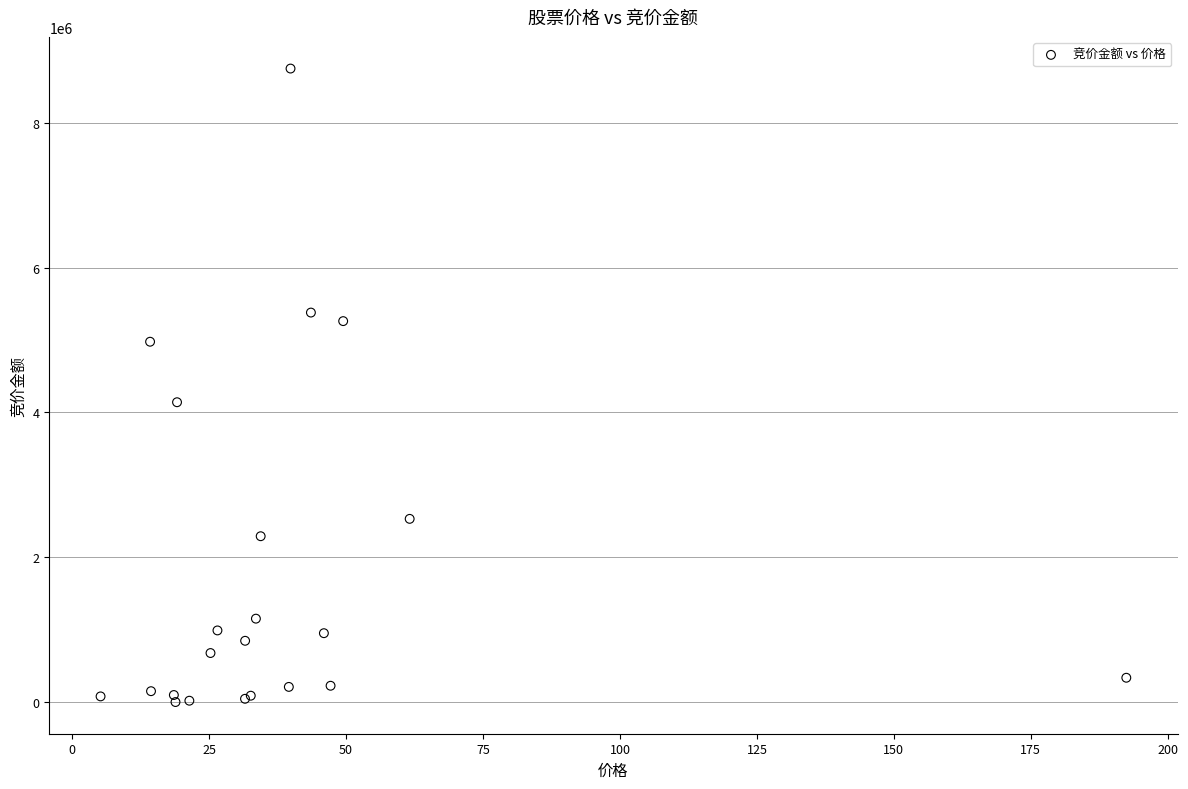

What Y value in the scatter plot is closest to 4374910?

4141137